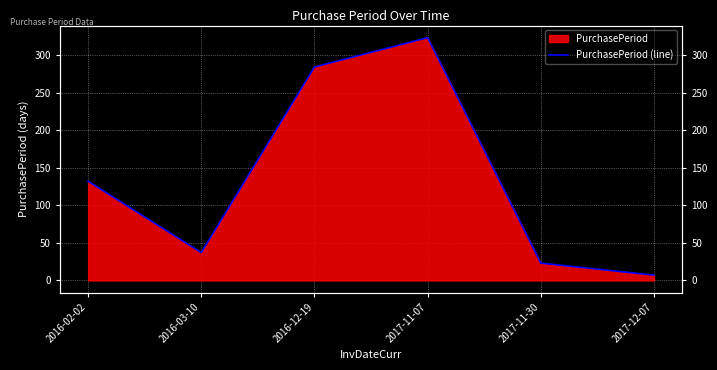

What is the change in value from 2016-02-02 to 2017-11-30?

-109